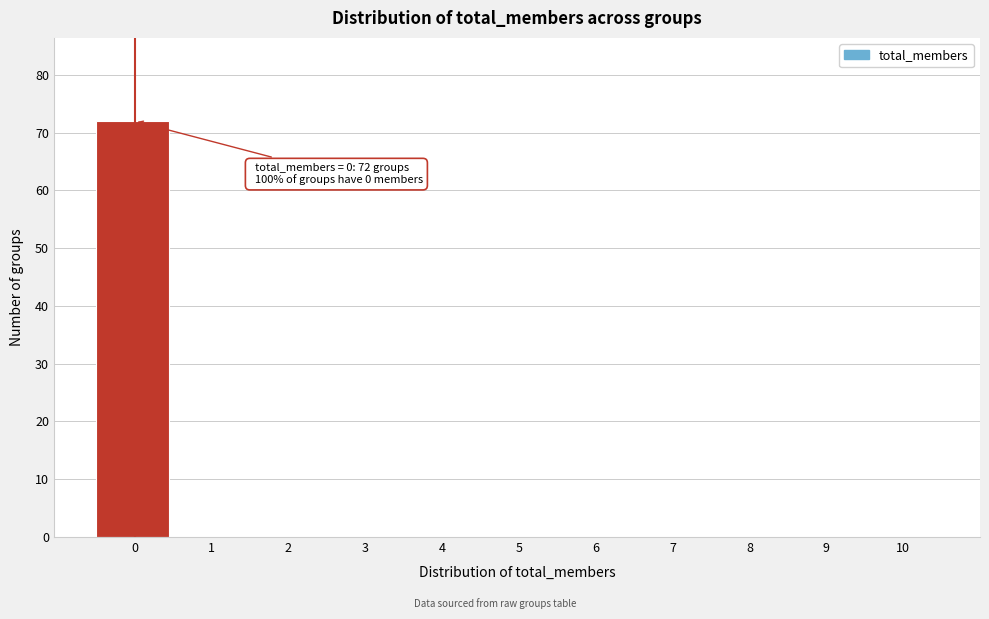

Reading left to right, transcribe all the data shown in this chart.

0=72	1=0	2=0	3=0	4=0	5=0	6=0	7=0	8=0	9=0	10=0